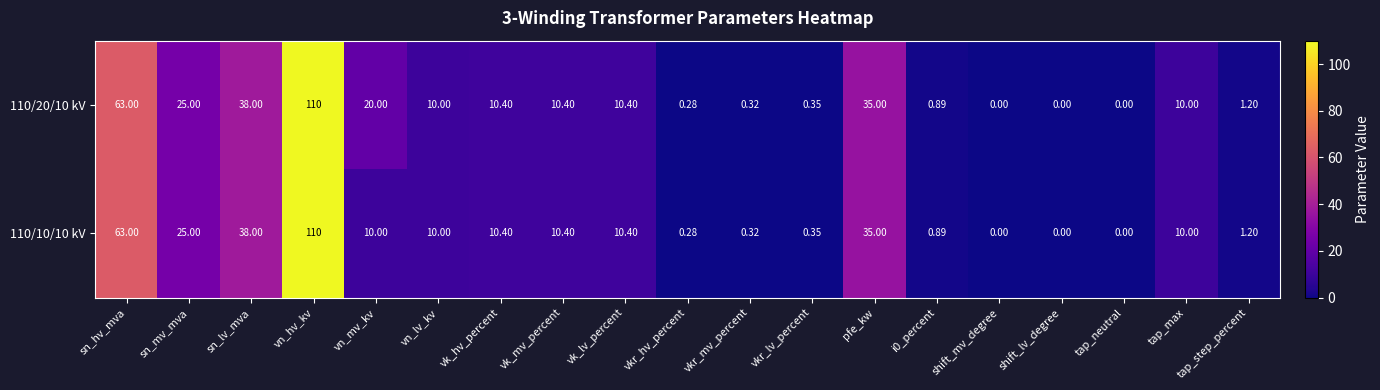

At which label does 110/20/10 kV reach its peak?

vn_hv_kv